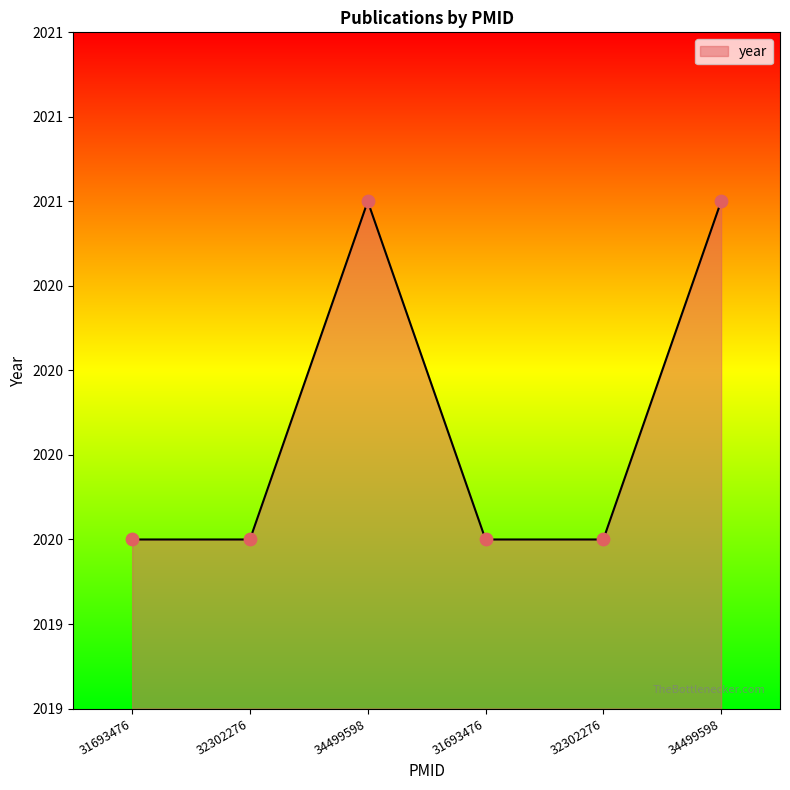

Is this an area chart (filled region under the line)?

Yes